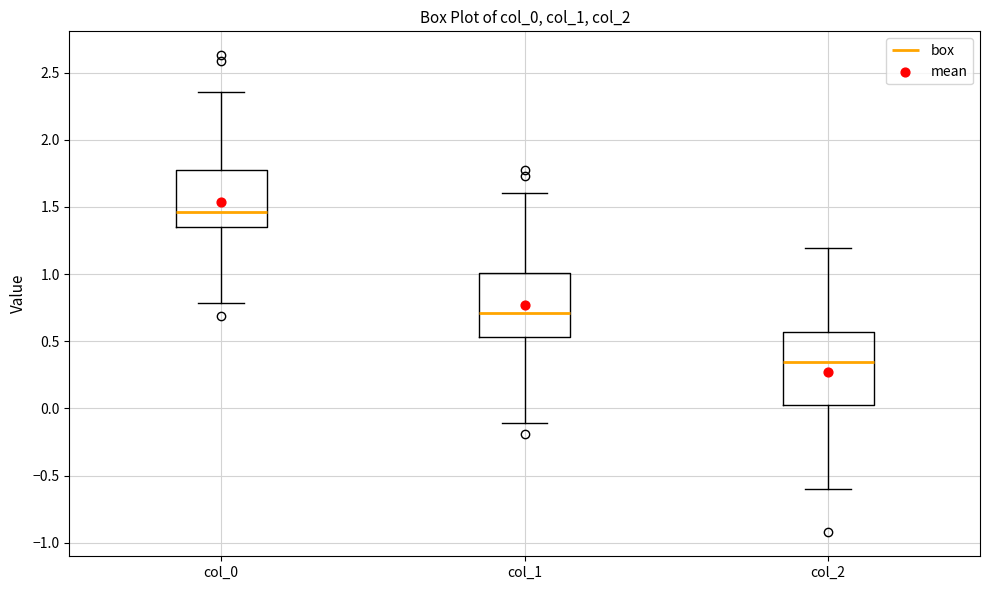

Reading left to right, transcribe this box plot: for each box, give where its median line is, the range the box spans, and where its two whiskers end, as read against the y-axis. The values are not printed on the chart, so give them approximately, as read against the axis.

col_0: median 1.45, box 1.35 to 1.75, whiskers 0.80 to 2.35
col_1: median 0.70, box 0.55 to 1.00, whiskers -0.10 to 1.60
col_2: median 0.35, box 0.00 to 0.55, whiskers -0.60 to 1.20